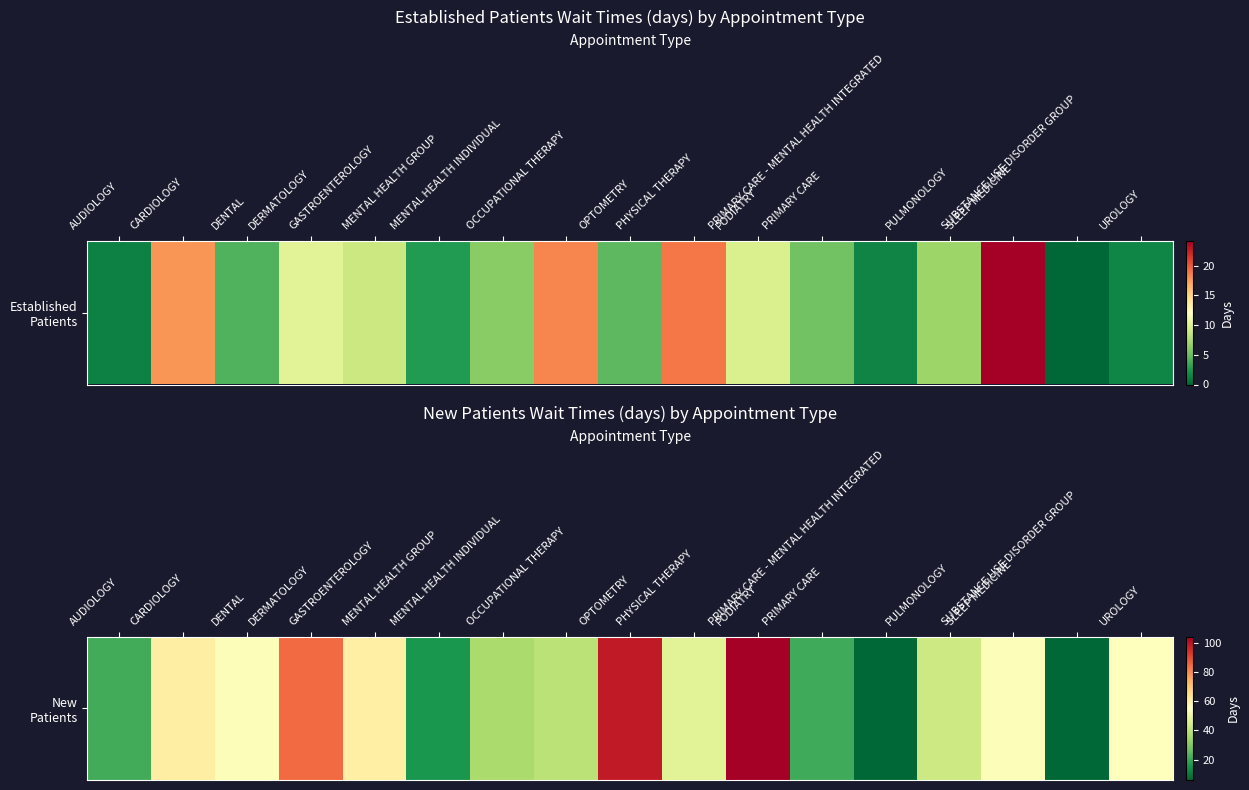

What is the sum of the values at OPTOMETRY and PULMONOLOGY?

141.4